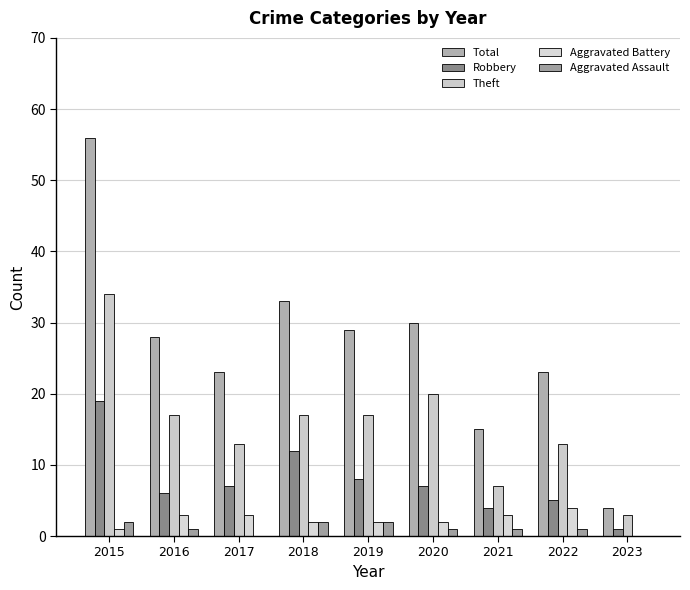

Rank the categories by Theft value from highest to lowest.

2015, 2020, 2016, 2018, 2019, 2017, 2022, 2021, 2023